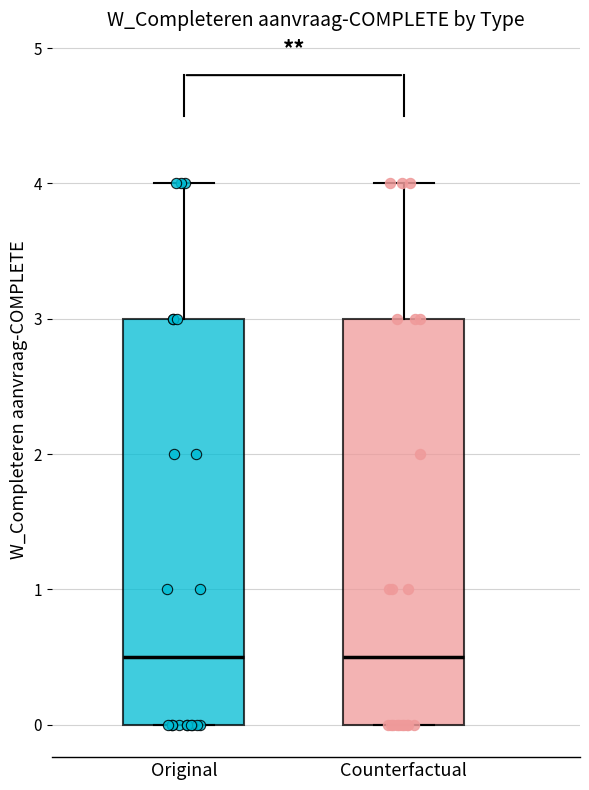

Reading left to right, transcribe this box plot: for each box, give where its median line is, the range the box spans, and where its two whiskers end, as read against the y-axis. The values are not printed on the chart, so give them approximately, as read against the axis.

Original: median 0.5, box 0.0 to 3.0, whiskers 0.0 to 4.0
Counterfactual: median 0.5, box 0.0 to 3.0, whiskers 0.0 to 4.0